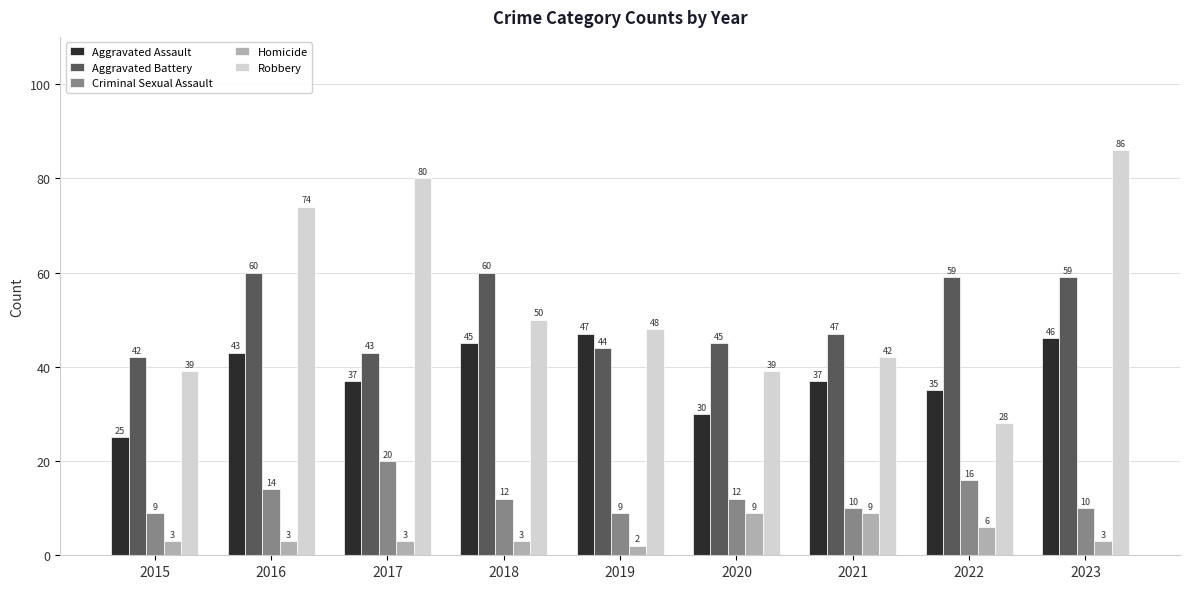

Is the value of Aggravated Assault at 2020 greater than the value of Aggravated Battery at 2020?

No